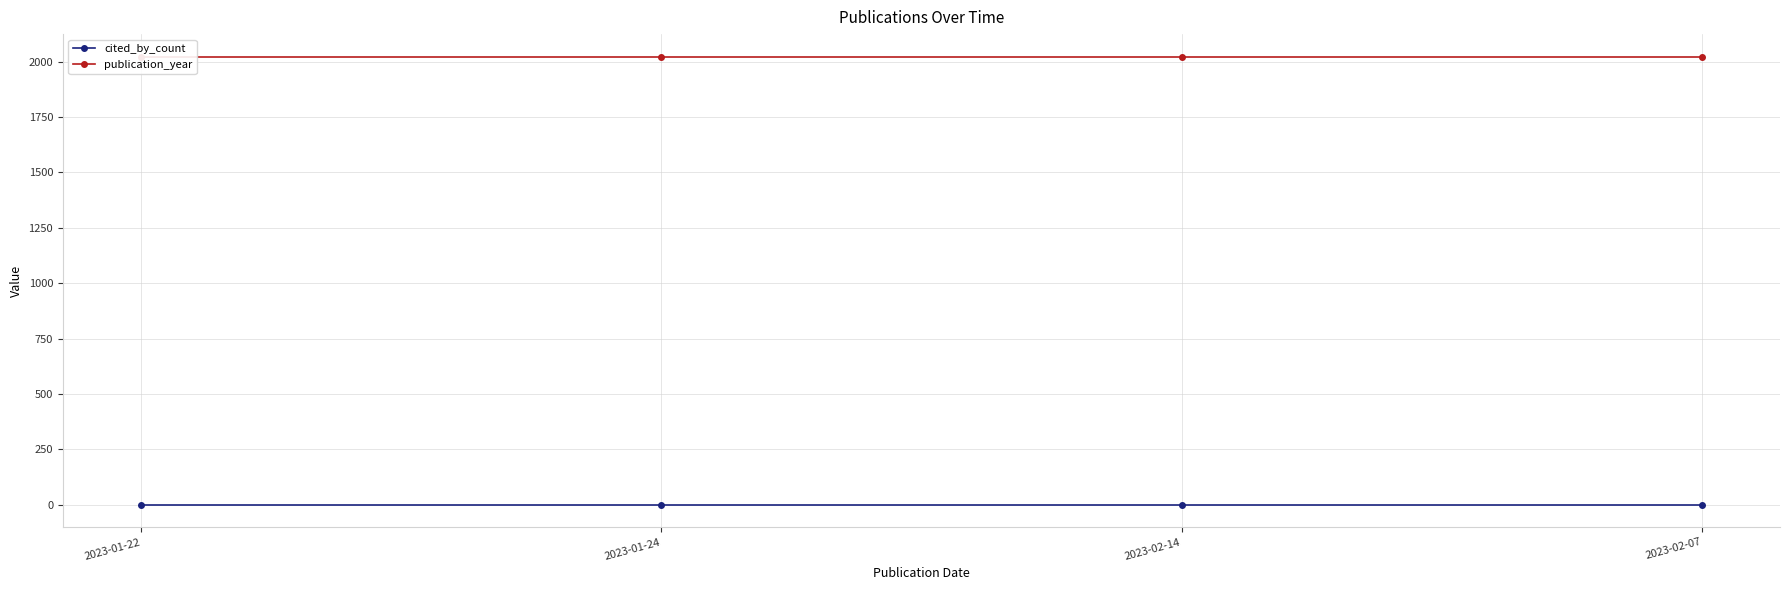

True or false: cited_by_count and publication_year cross at least once.

False